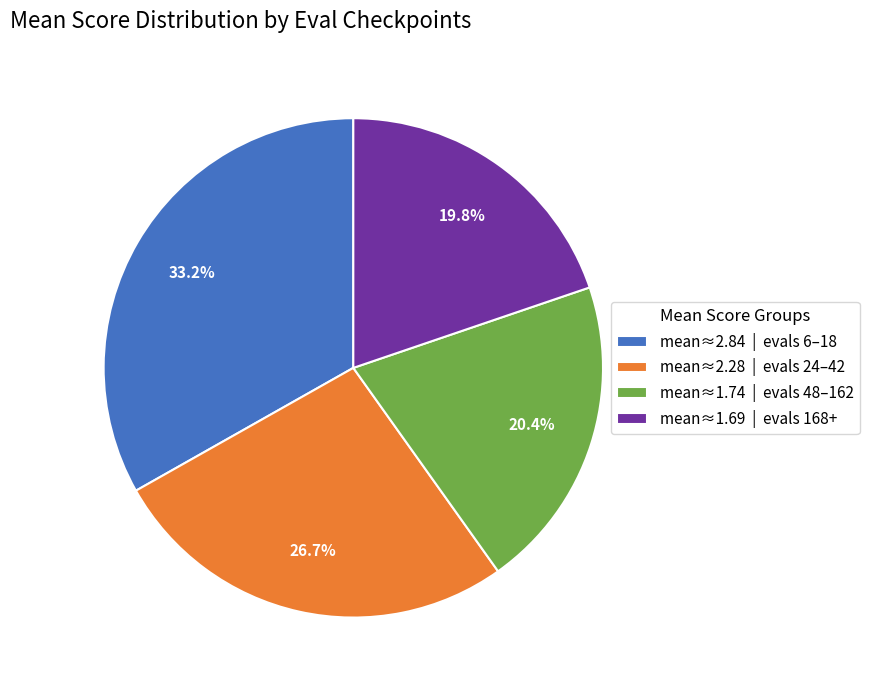

Which category has the biggest portion of the pie?

mean≈2.84 | evals 6–18